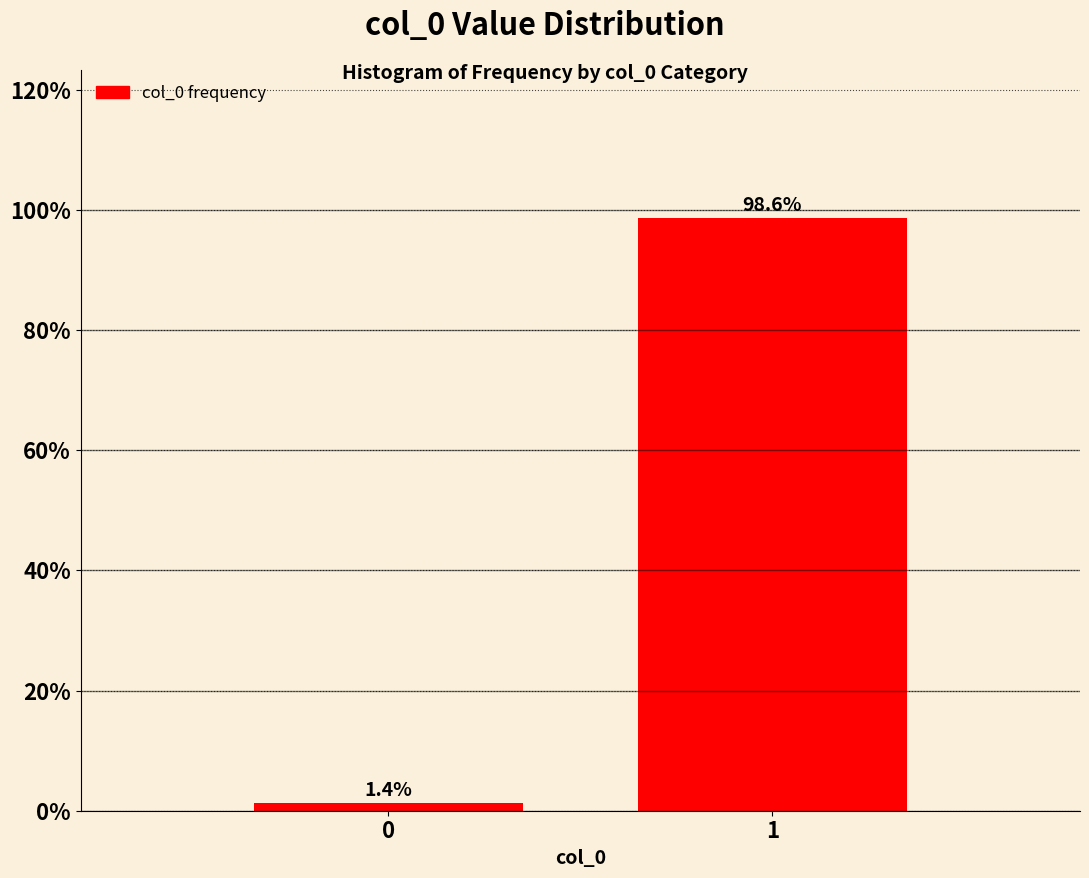

Reading right to left, transcribe all the data shown in this chart.

1=98.6	0=1.4